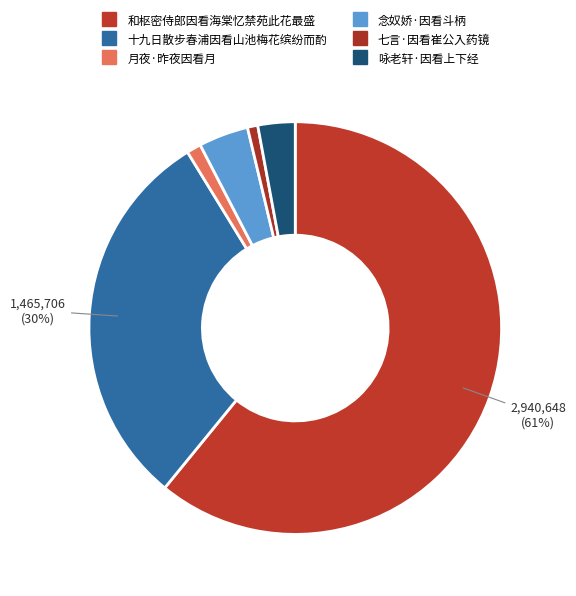

True or false: 咏老轩·因看上下经 accounts for 3% of the total.

True